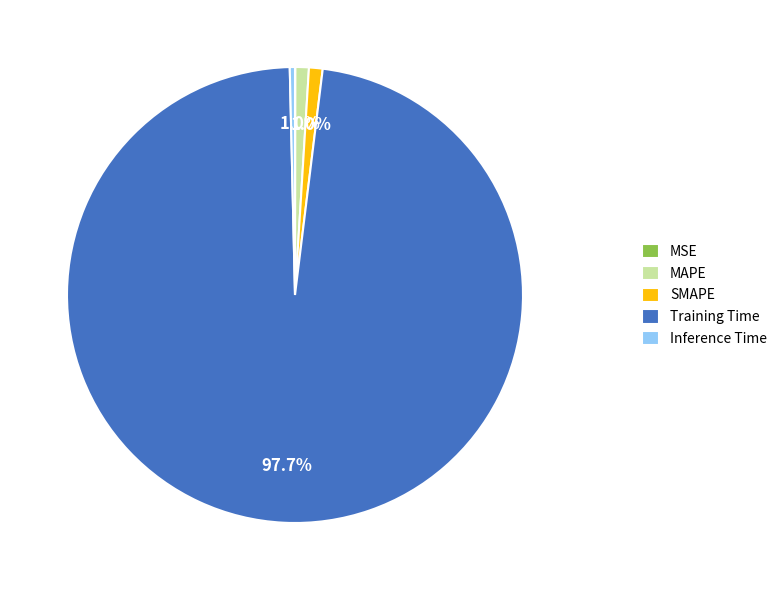

Is it true that MAPE is 11% of the pie?

False